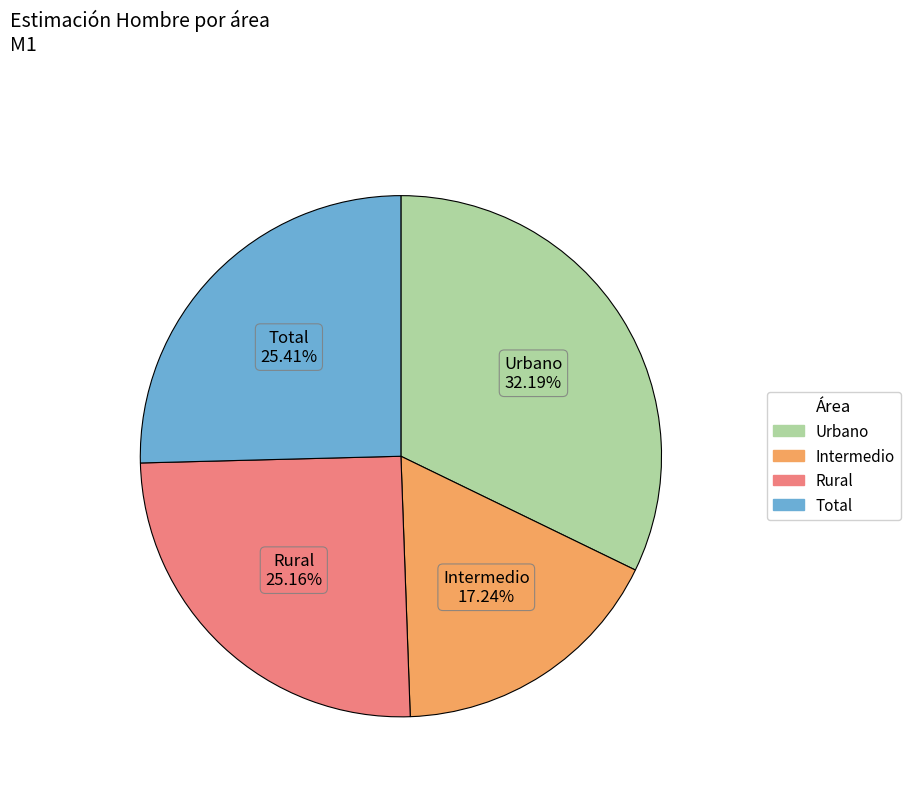

The Rural slice represents 25% of the pie. True or false?

True